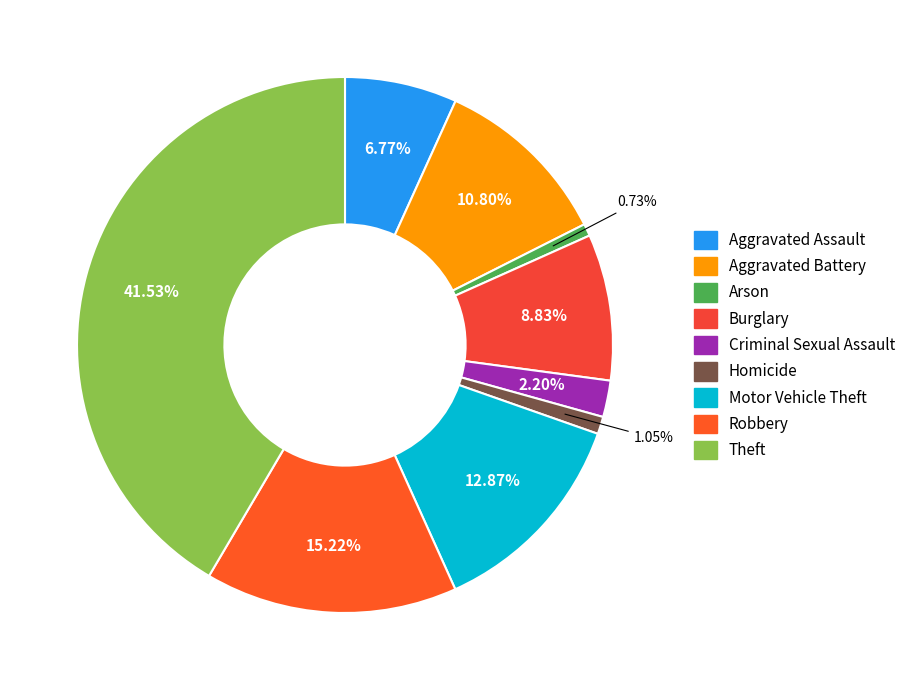

How many slices are in this pie chart?

9